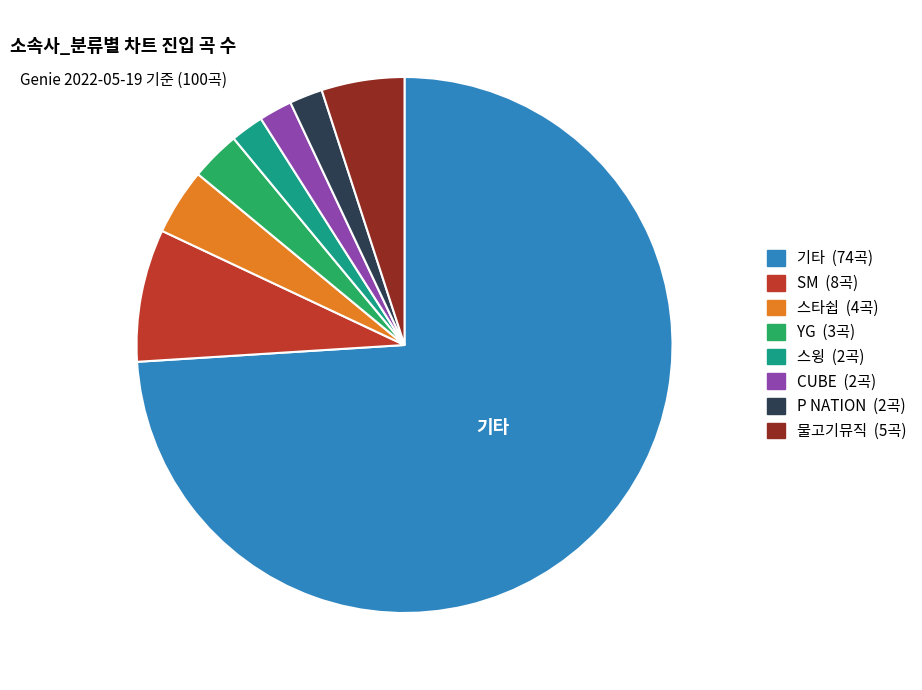

Does any single category account for the majority?

Yes